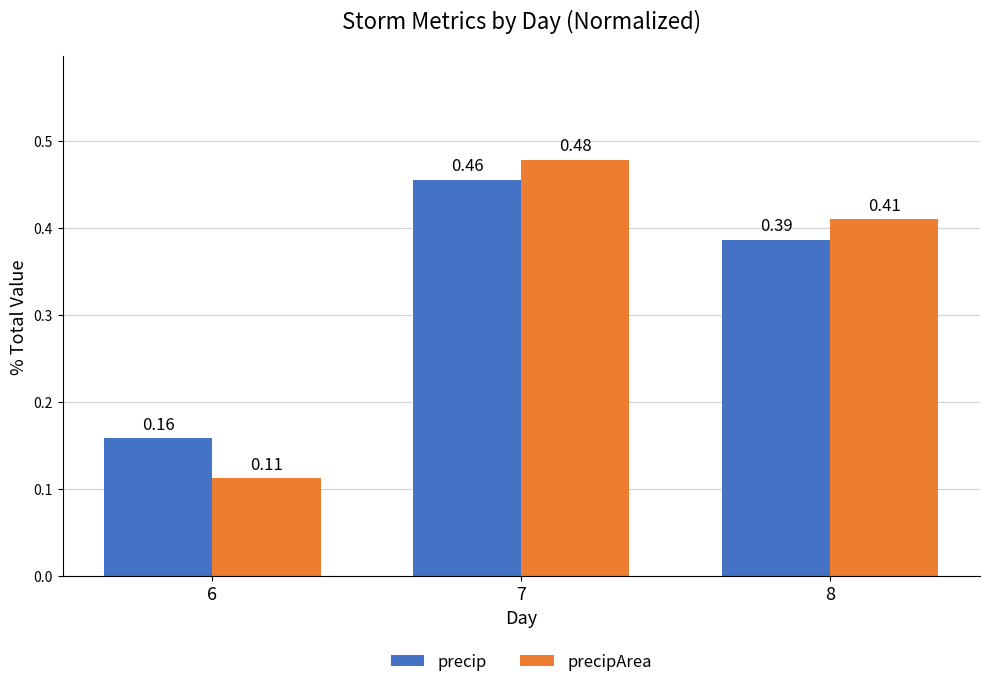

Which series changed the most between 6 and 8?

precipArea